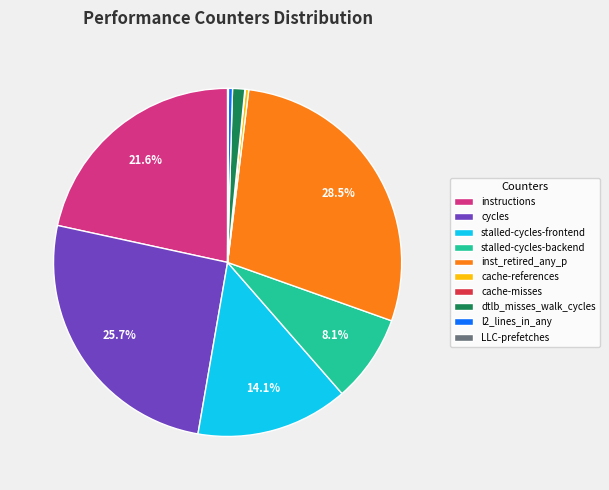

Which slice is the largest?

inst_retired_any_p